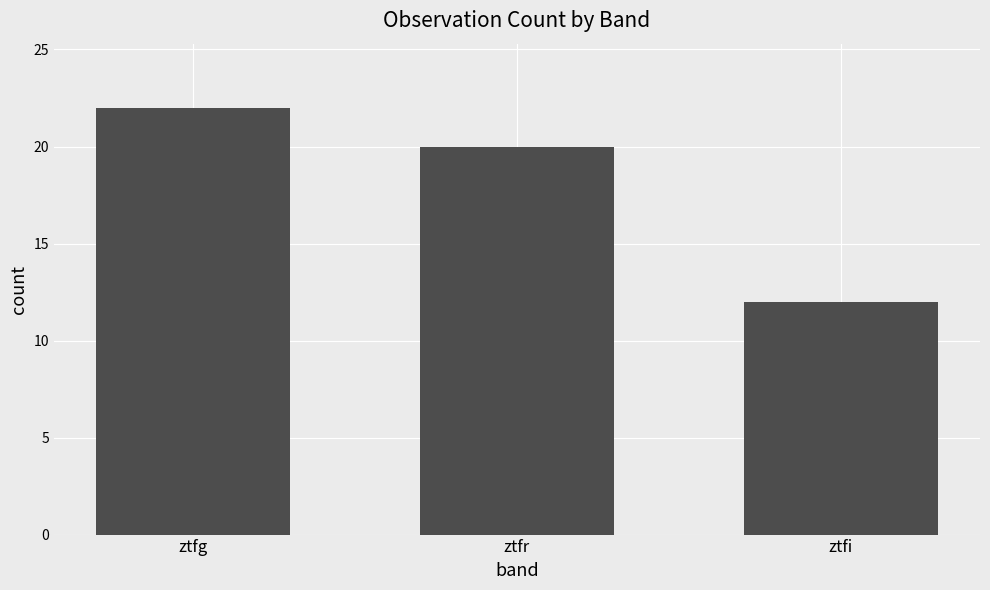

What is the smallest value displayed?

12